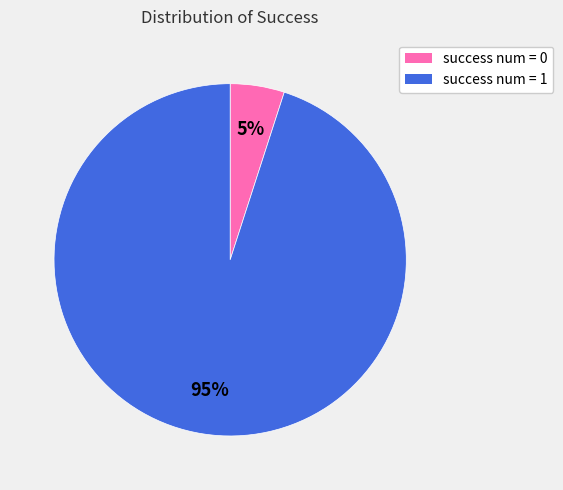

What is the majority slice?

success num = 1